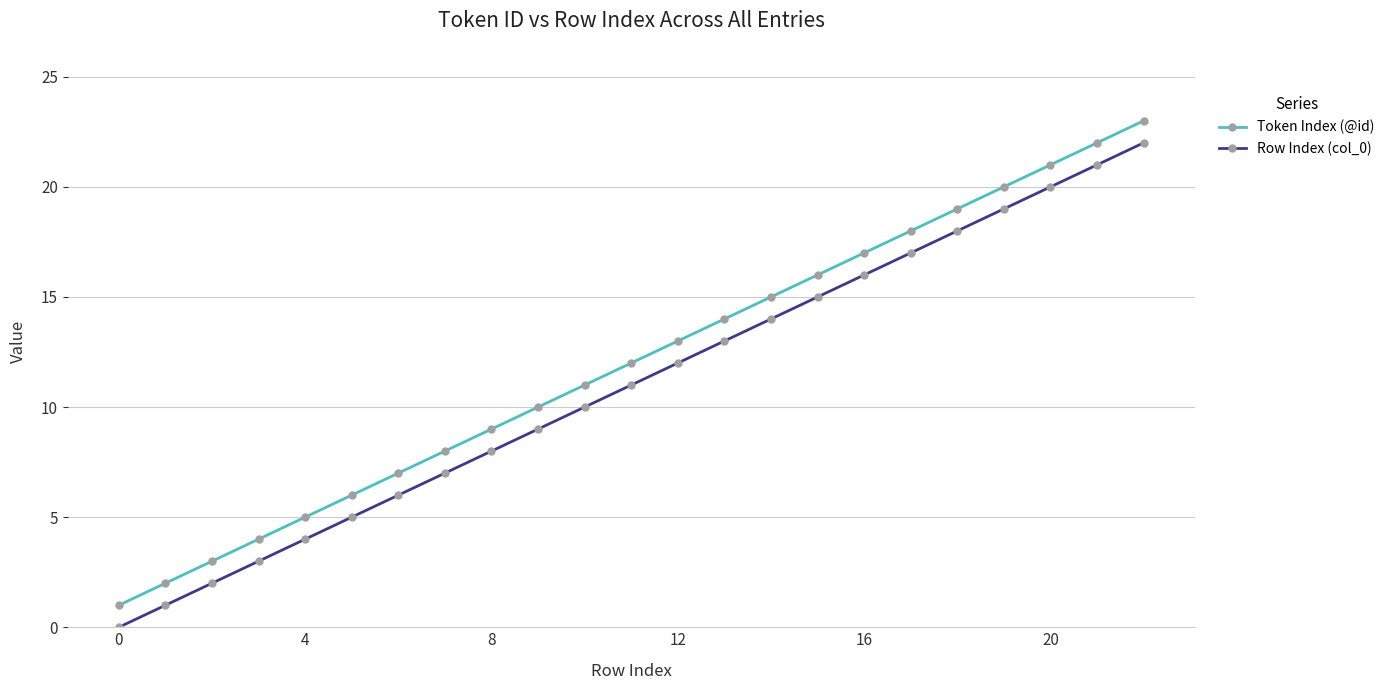

True or false: Token Index (@id) and Row Index (col_0) cross at least once.

False